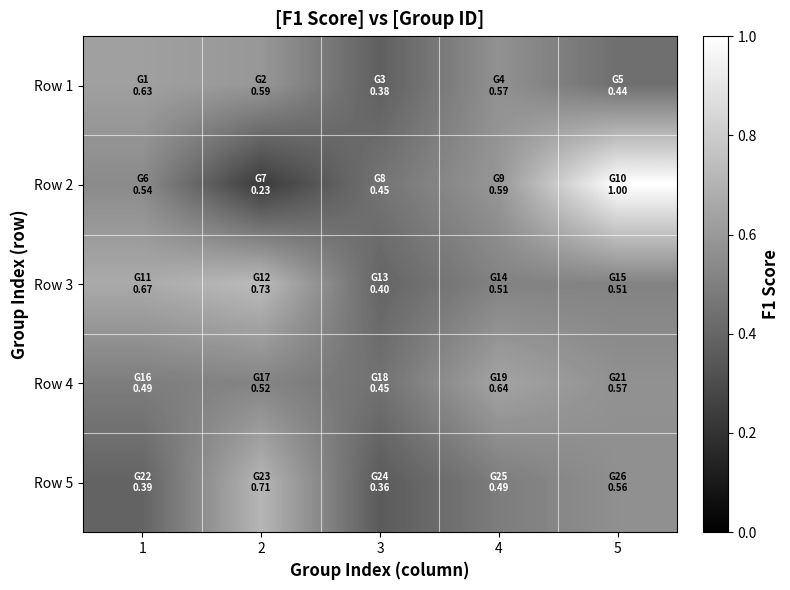

At 3, list the series in order from smallest to largest.

Row 5, Row 1, Row 3, Row 4, Row 2